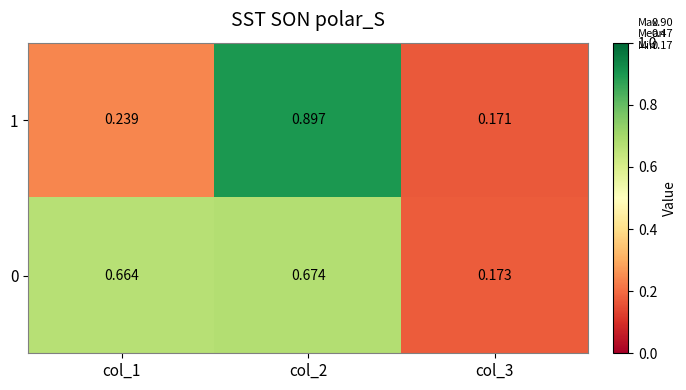

What is the total value across all series at col_1?

0.9